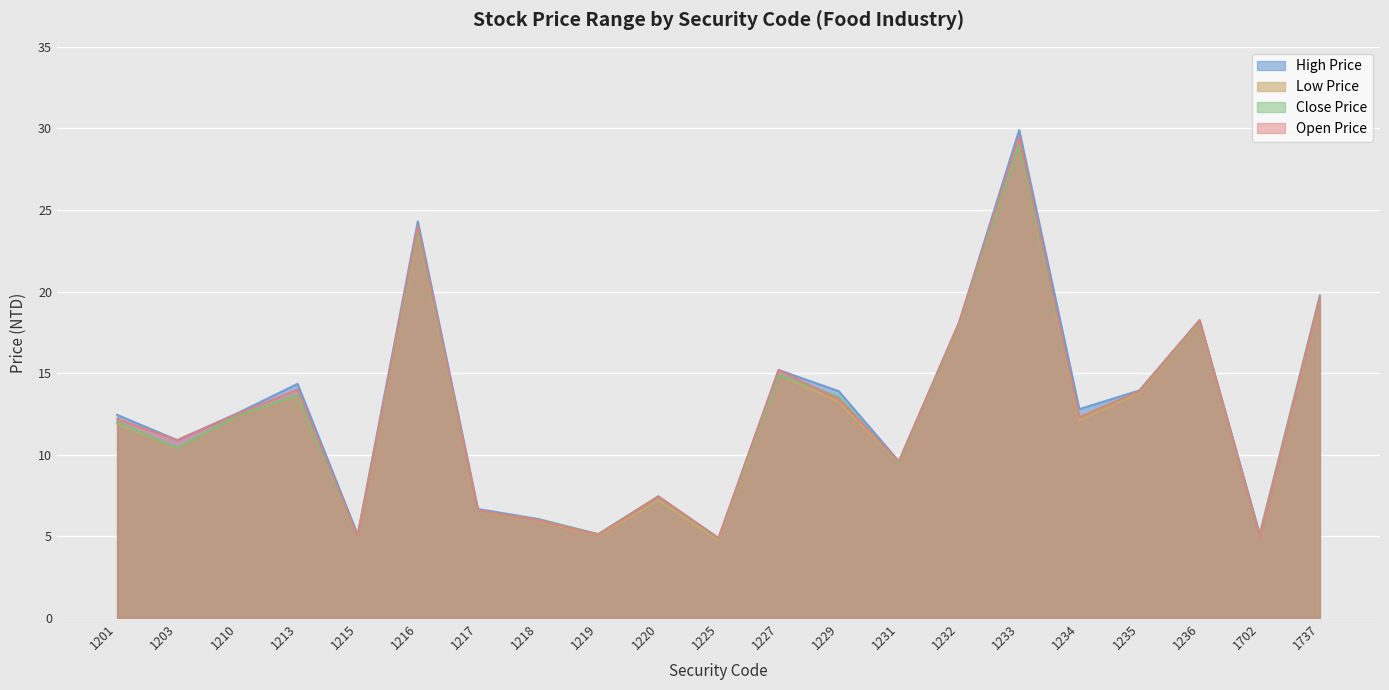

True or false: Open Price has more than 2 points higher than both neighbors.

True